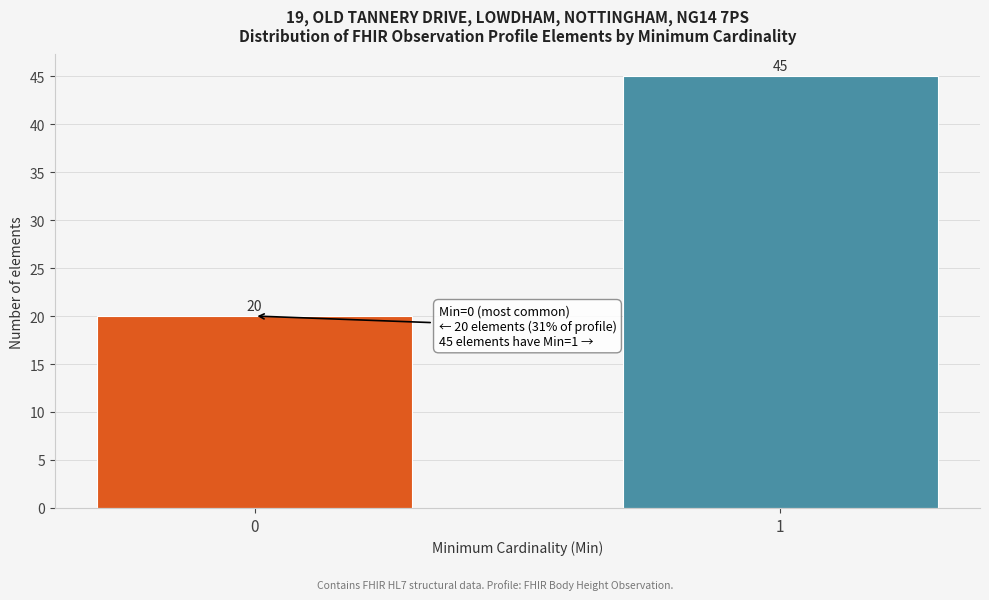

Reading left to right, transcribe all the data shown in this chart.

20	45